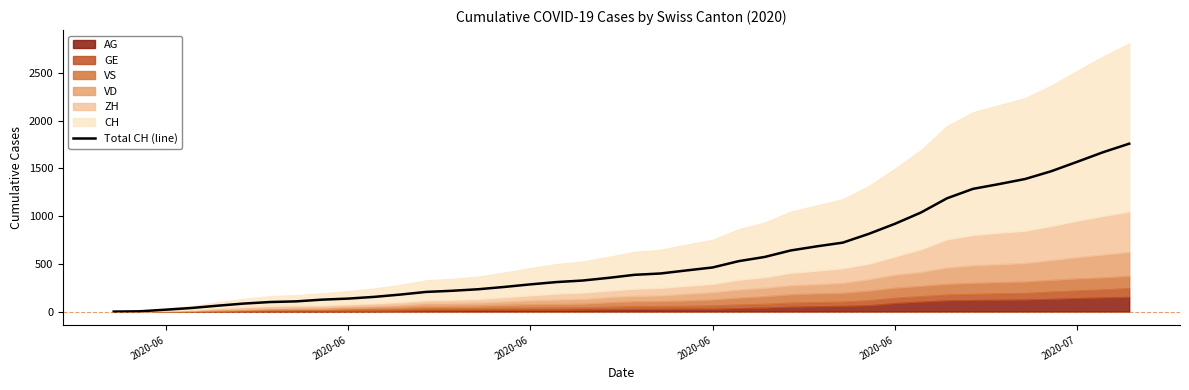

True or false: the data has more than 1 interior local peaks.

False